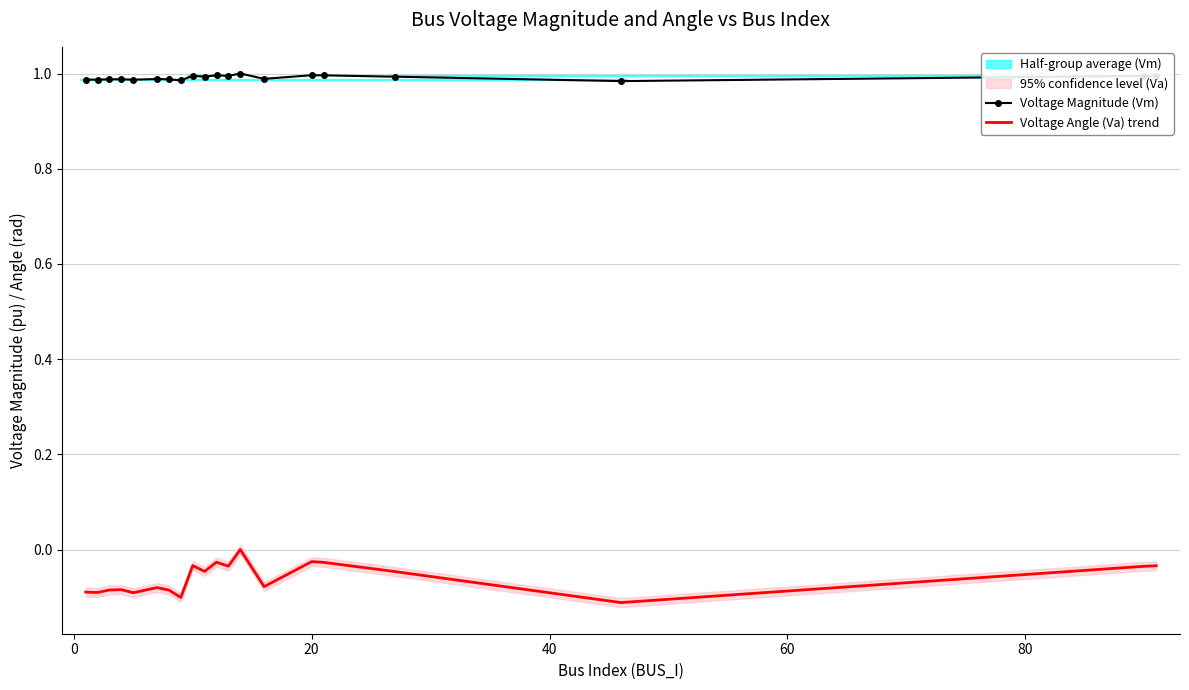

True or false: Voltage Angle (Va) trend and Voltage Magnitude (Vm) intersect in this chart.

False